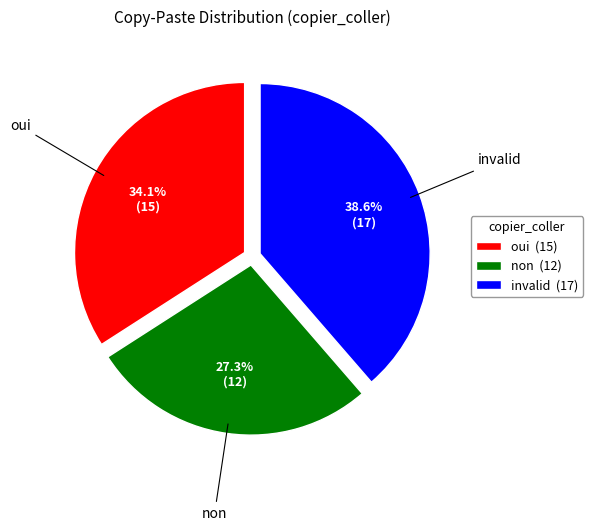

Between non and invalid, which is larger?

invalid